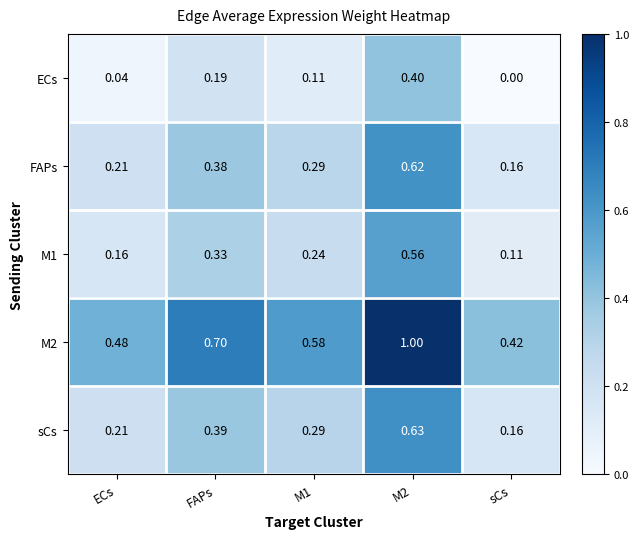

List the series in order of their peak value, highest first.

M2, sCs, FAPs, M1, ECs